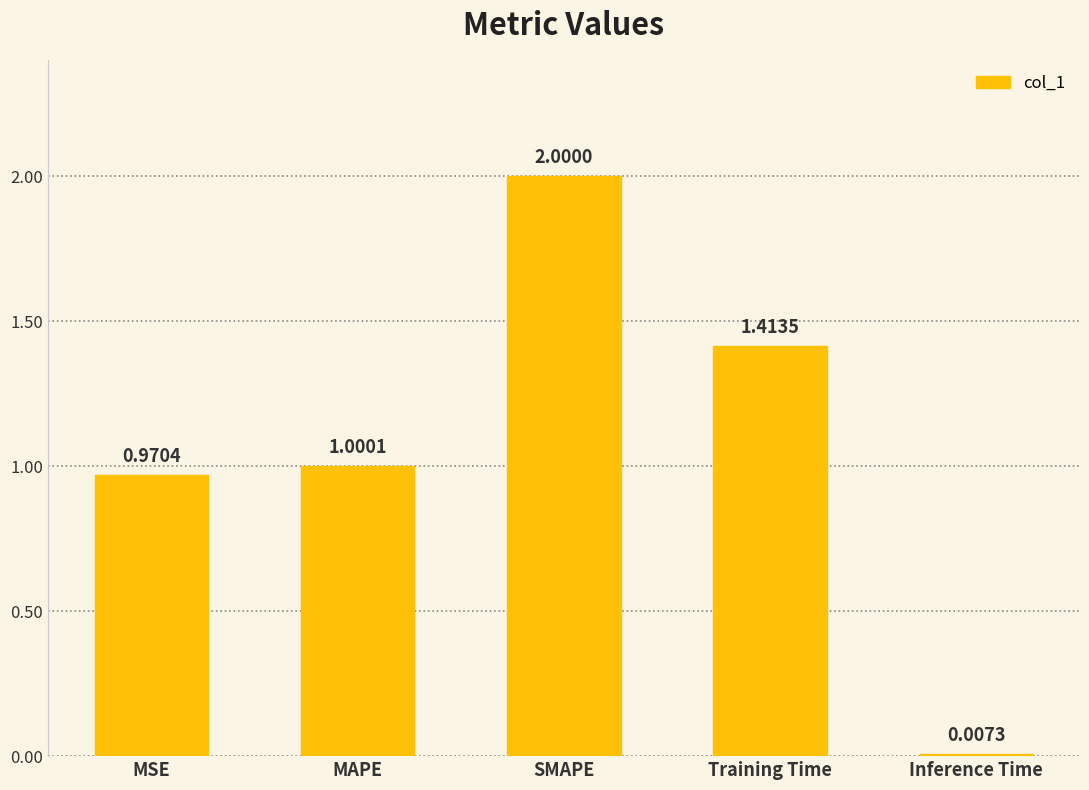

Rank the categories by value from highest to lowest.

SMAPE, Training Time, MAPE, MSE, Inference Time